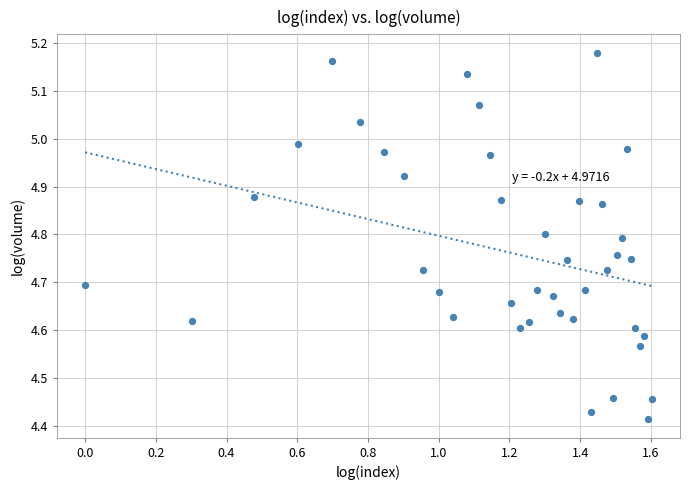

What is the range of Y values (max minus min)?

0.8